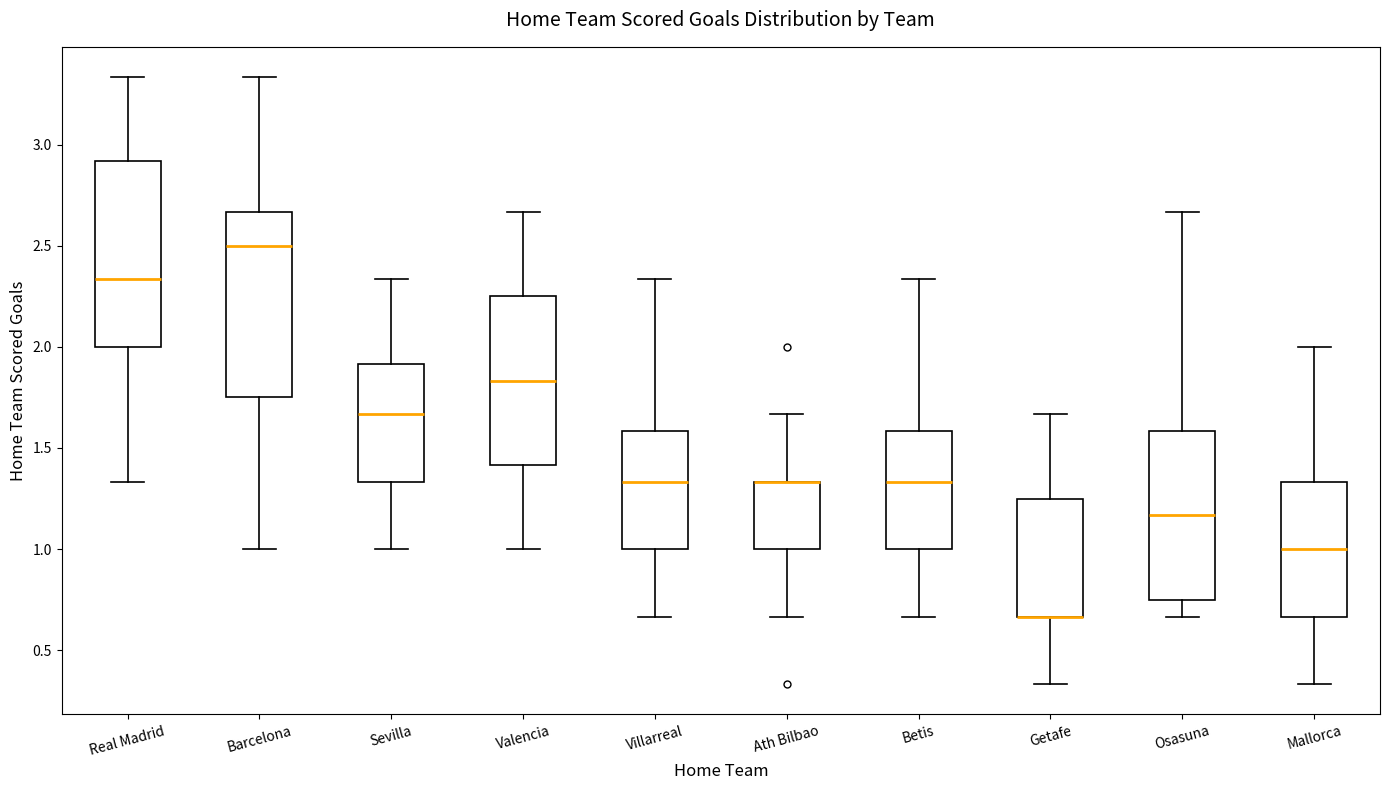

Reading left to right, transcribe this box plot: for each box, give where its median line is, the range the box spans, and where its two whiskers end, as read against the y-axis. The values are not printed on the chart, so give them approximately, as read against the axis.

Real Madrid: median 2.35, box 2.00 to 2.90, whiskers 1.35 to 3.35
Barcelona: median 2.50, box 1.75 to 2.65, whiskers 1.00 to 3.35
Sevilla: median 1.65, box 1.35 to 1.90, whiskers 1.00 to 2.35
Valencia: median 1.85, box 1.40 to 2.25, whiskers 1.00 to 2.65
Villarreal: median 1.35, box 1.00 to 1.60, whiskers 0.65 to 2.35
Ath Bilbao: median 1.35 (drawn on the box's upper edge), box 1.00 to 1.35, whiskers 0.65 to 1.65
Betis: median 1.35, box 1.00 to 1.60, whiskers 0.65 to 2.35
Getafe: median 0.65 (drawn on the box's lower edge), box 0.65 to 1.25, whiskers 0.35 to 1.65
Osasuna: median 1.15, box 0.75 to 1.60, whiskers 0.65 to 2.65
Mallorca: median 1.00, box 0.65 to 1.35, whiskers 0.35 to 2.00